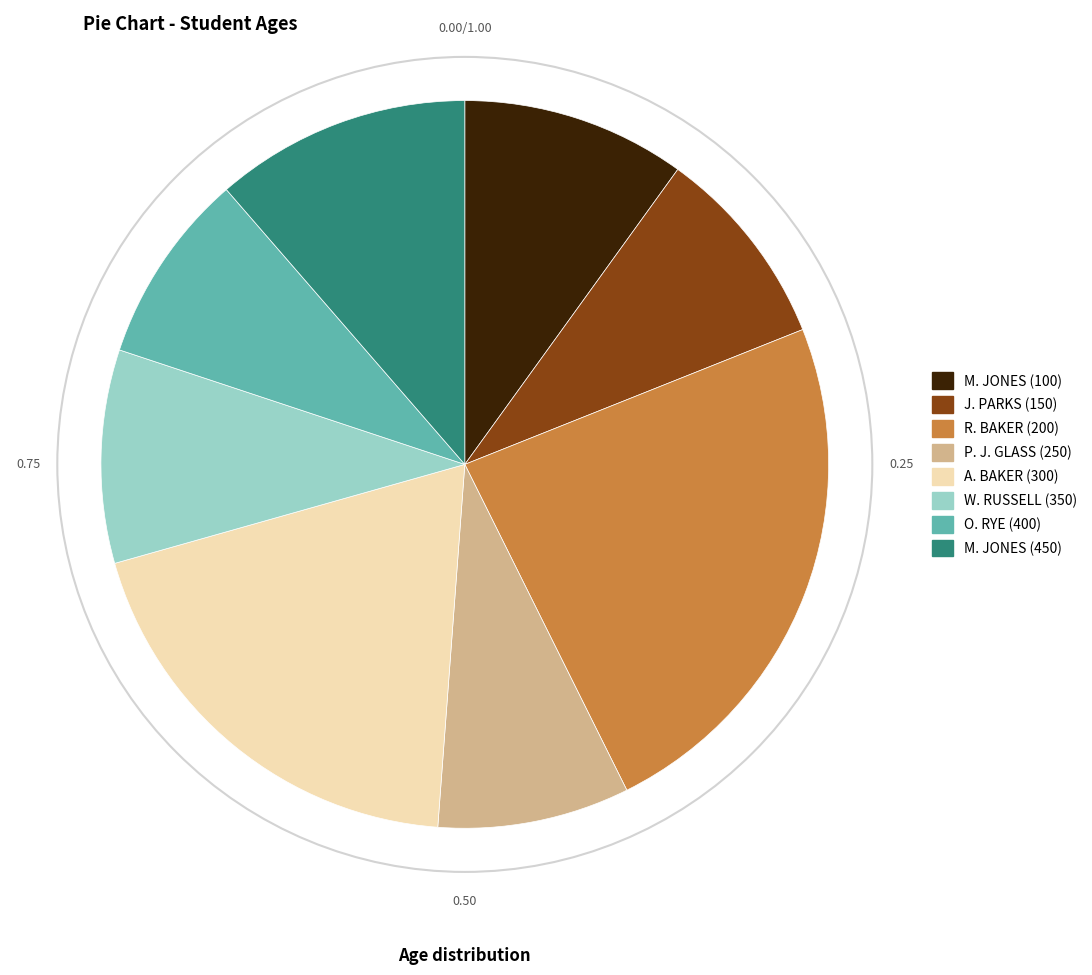

Does any single category account for the majority?

No